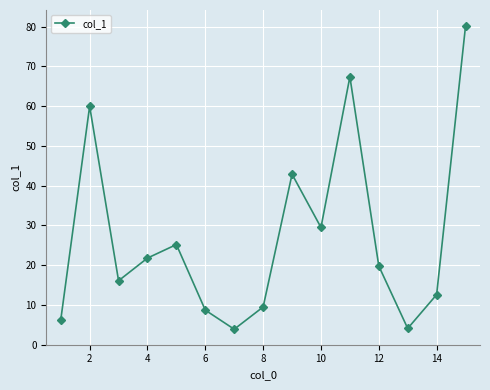

What is the average value?

27.2